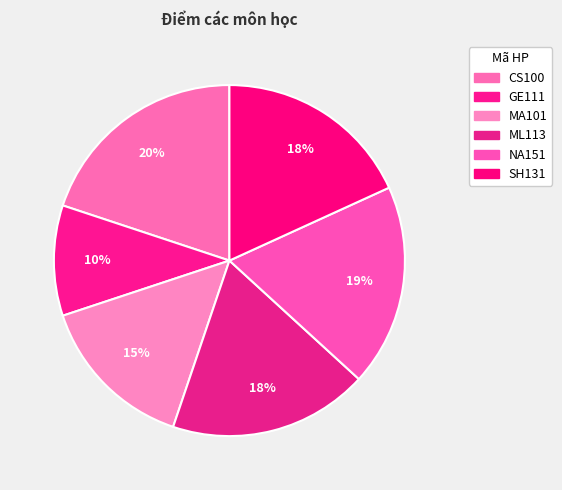

Which has a higher value, NA151 or MA101?

NA151